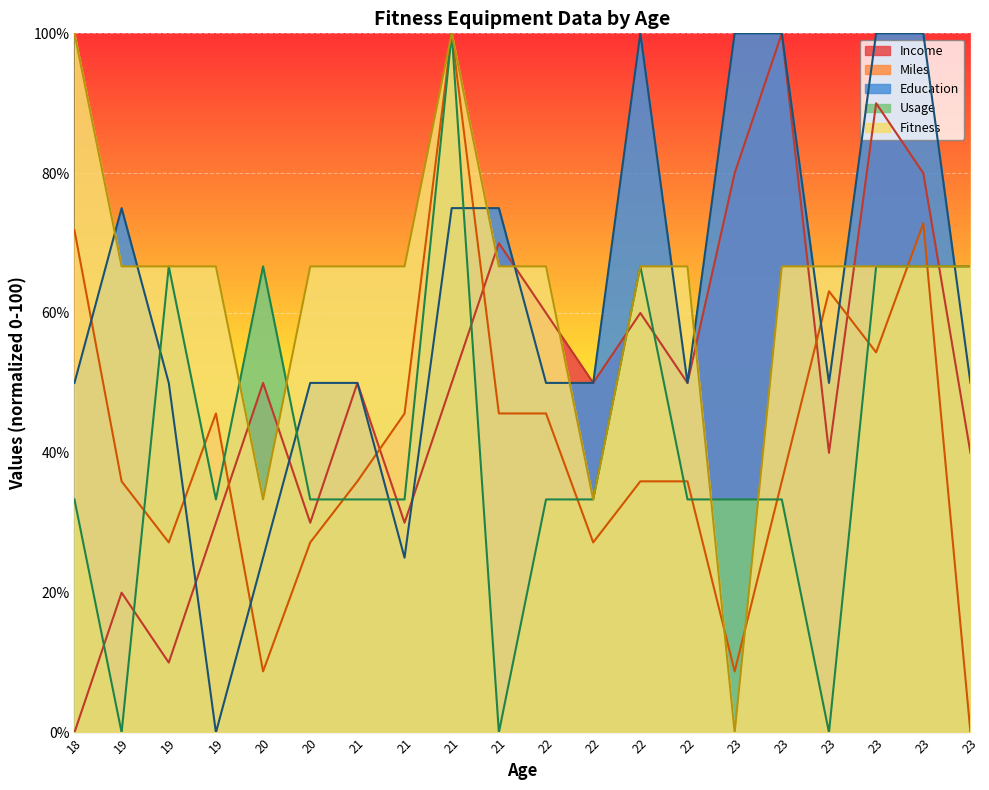

Reading left to right, extract all data points from this chart.

Income: 18=0.0	19=20.0	19=10.0	19=30.0	20=50.0	20=30.0	21=50.0	21=30.0	21=50.0	21=70.0	22=60.0	22=50.0	22=60.0	22=50.0	23=80.0	23=100.0	23=40.0	23=90.0	23=80.0	23=40.0
Miles: 18=71.8	19=35.9	19=27.2	19=45.6	20=8.7	20=27.2	21=35.9	21=45.6	21=100.0	21=45.6	22=45.6	22=27.2	22=35.9	22=35.9	23=8.7	23=35.9	23=63.1	23=54.4	23=72.8	23=0.0
Education: 18=50.0	19=75.0	19=50.0	19=0.0	20=25.0	20=50.0	21=50.0	21=25.0	21=75.0	21=75.0	22=50.0	22=50.0	22=100.0	22=50.0	23=100.0	23=100.0	23=50.0	23=100.0	23=100.0	23=50.0
Usage: 18=33.3	19=0.0	19=66.7	19=33.3	20=66.7	20=33.3	21=33.3	21=33.3	21=100.0	21=0.0	22=33.3	22=33.3	22=66.7	22=33.3	23=33.3	23=33.3	23=0.0	23=66.7	23=66.7	23=66.7
Fitness: 18=100.0	19=66.7	19=66.7	19=66.7	20=33.3	20=66.7	21=66.7	21=66.7	21=100.0	21=66.7	22=66.7	22=33.3	22=66.7	22=66.7	23=0.0	23=66.7	23=66.7	23=66.7	23=66.7	23=66.7